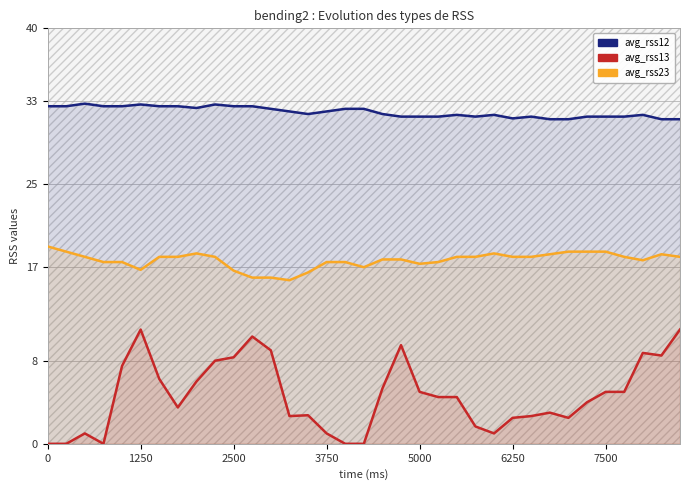

At how many categories does at least one series exceed 2?

35